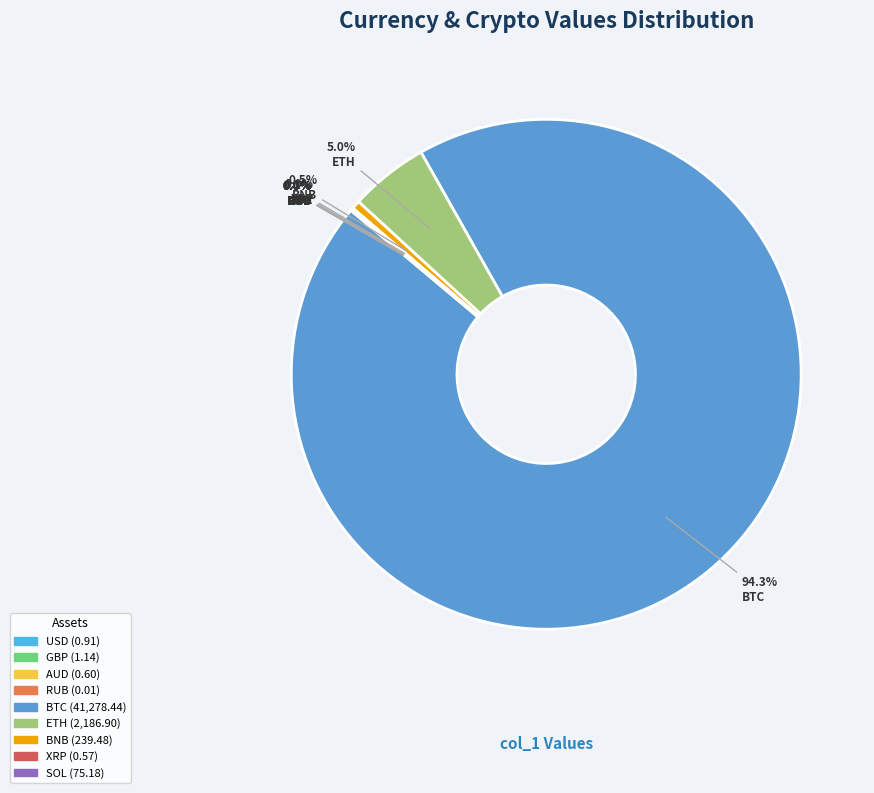

Rank the categories by value from highest to lowest.

BTC, ETH, BNB, SOL, GBP, USD, AUD, XRP, RUB